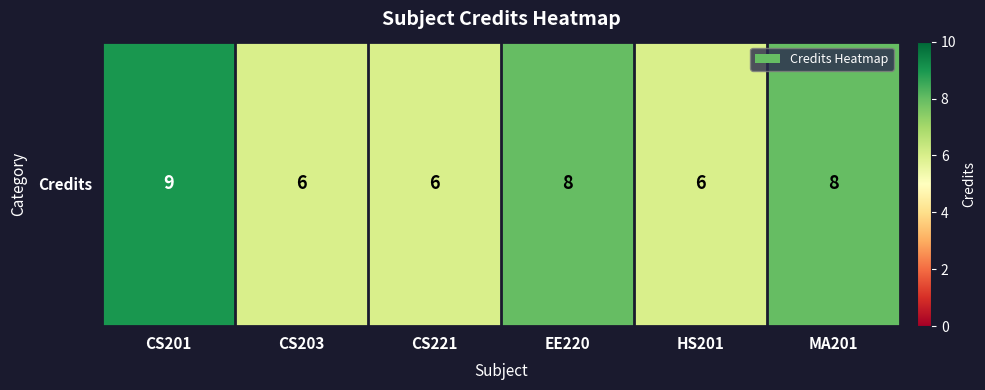

Which label corresponds to the largest value in the chart?

CS201